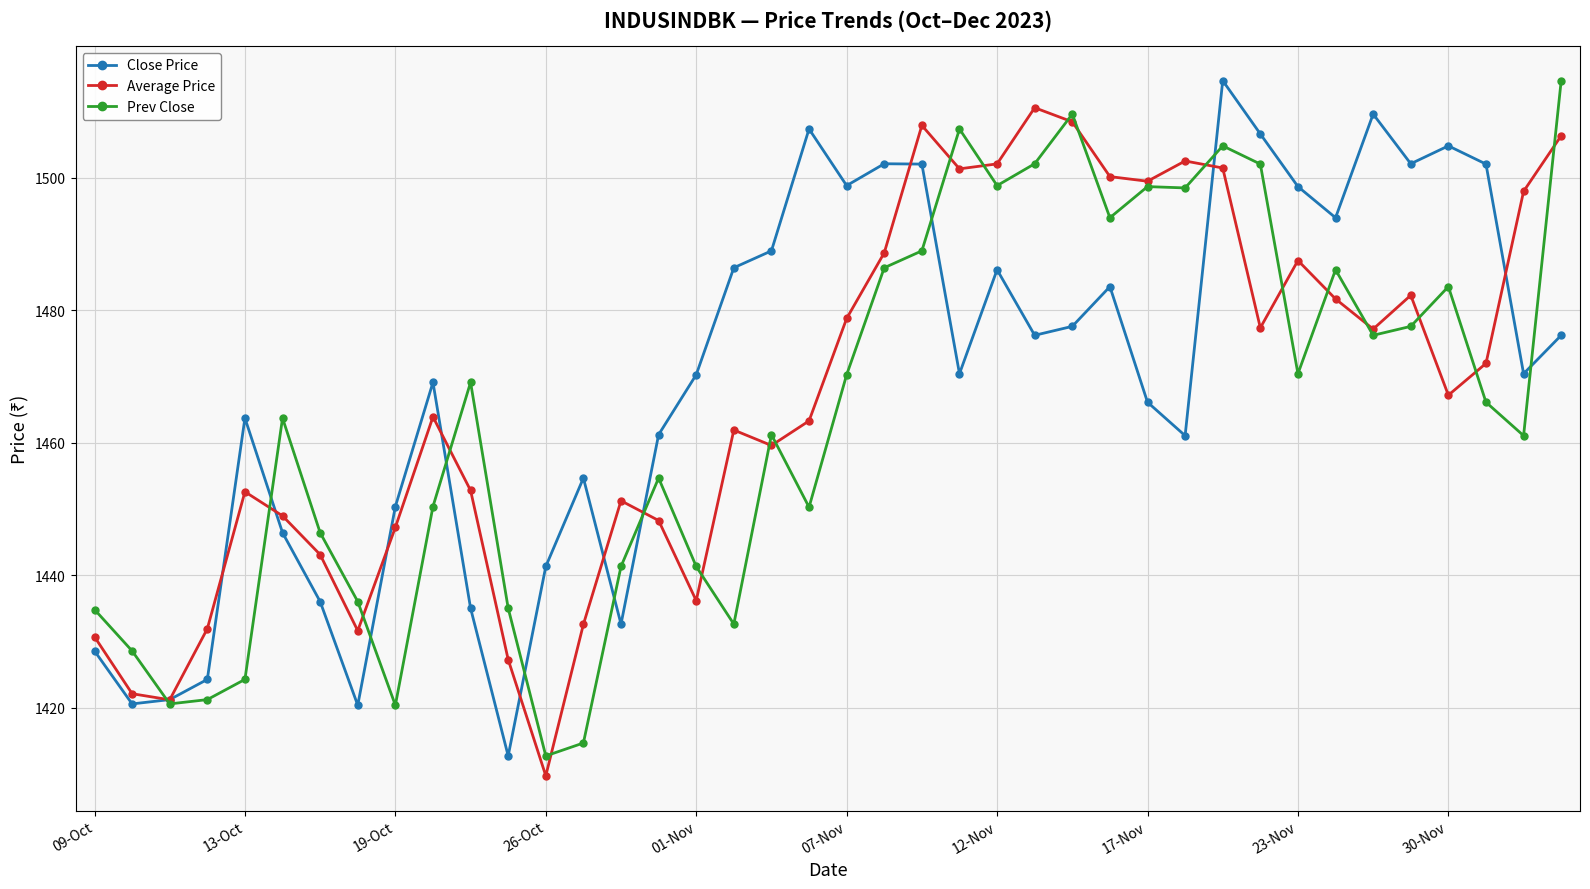

True or false: Average Price and Close Price intersect in this chart.

True